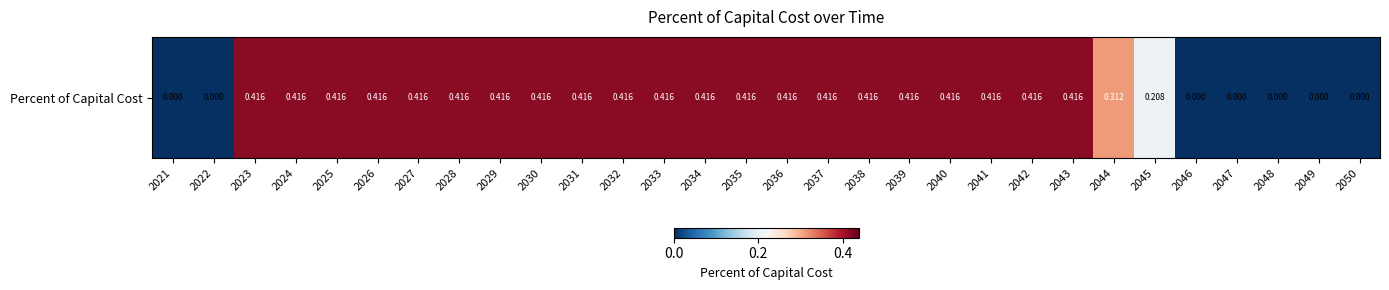

What is the average value?

0.3